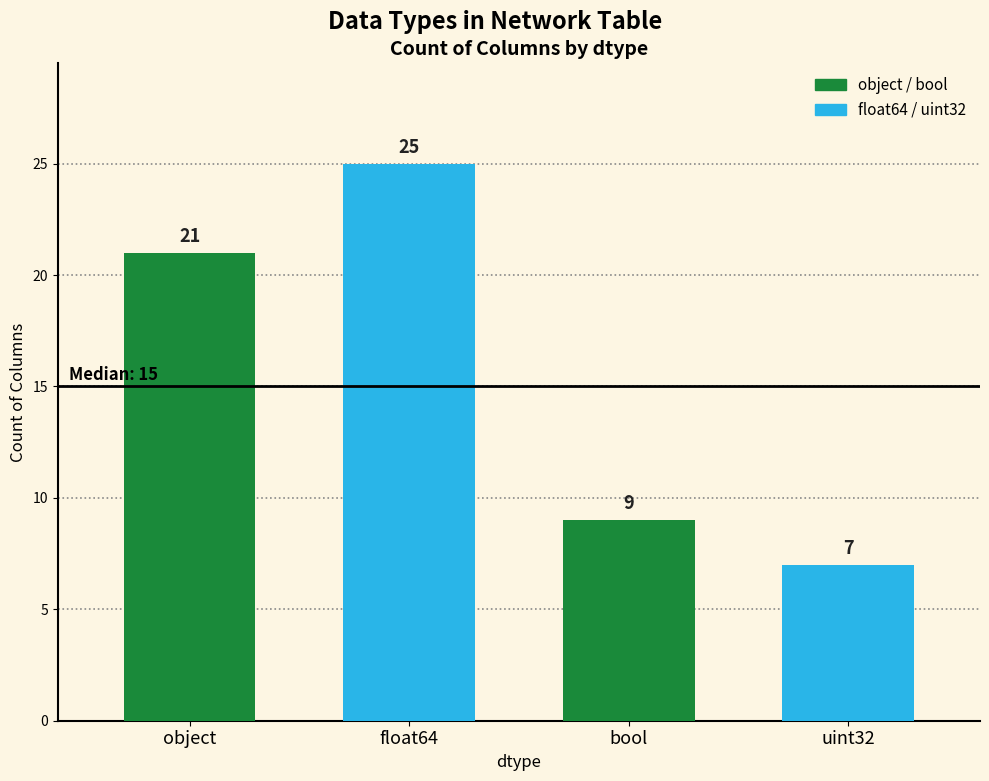

Count the values in the range 9 to 25.

3